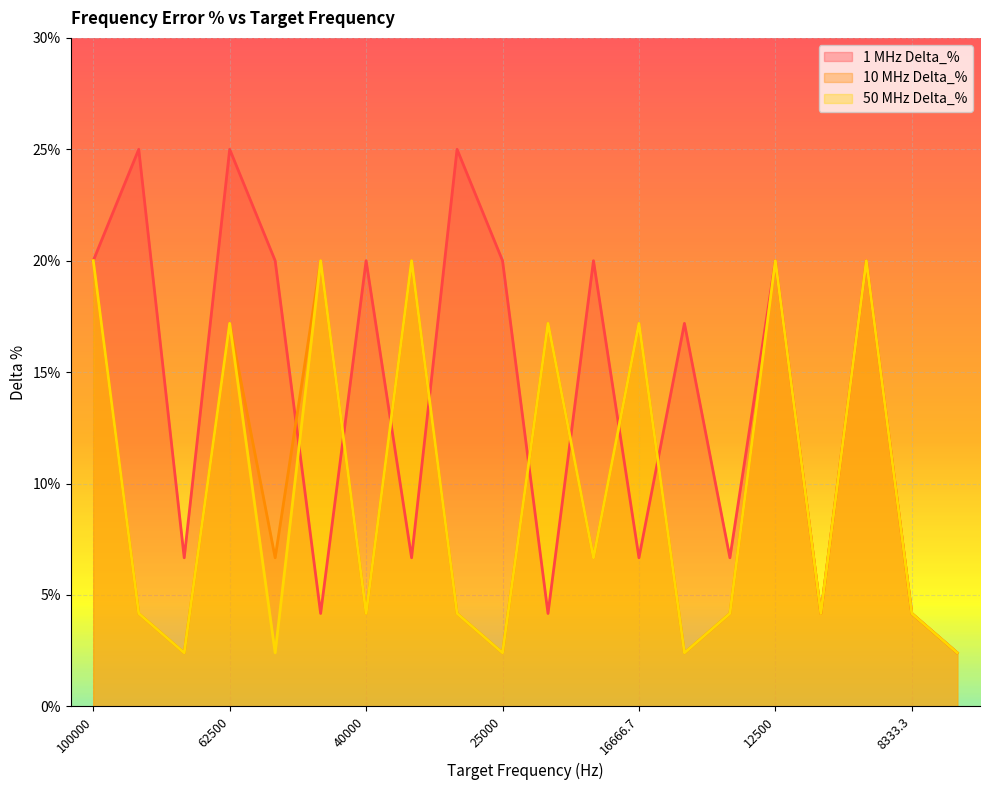

Where is the first local maximum for 1 MHz Delta_%?

83333.3